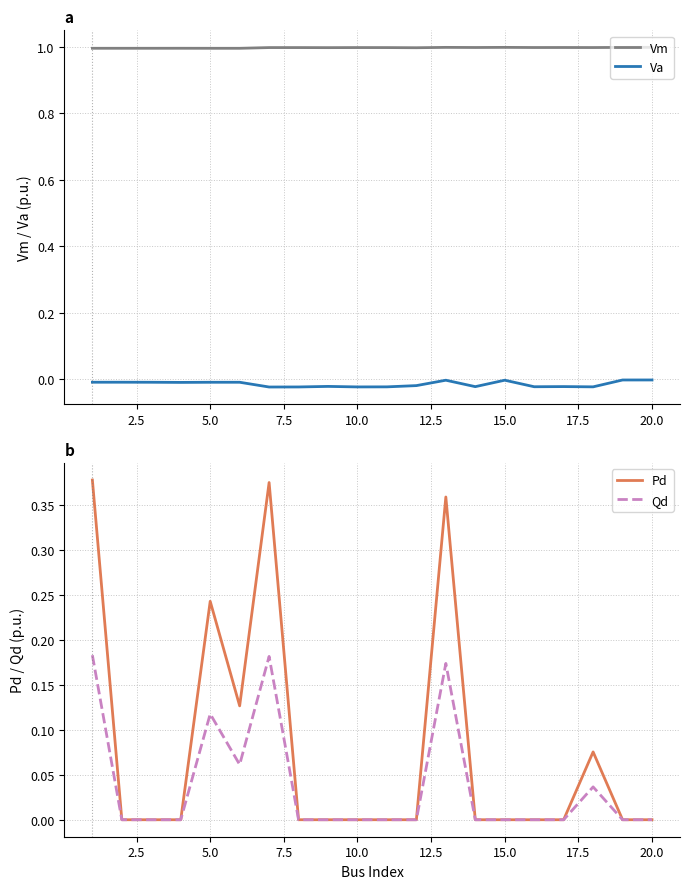

Which series has the widest spread of values?

Pd